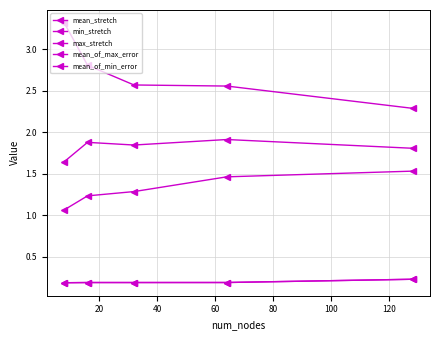

Does the chart display data point markers on the line(s)?

Yes